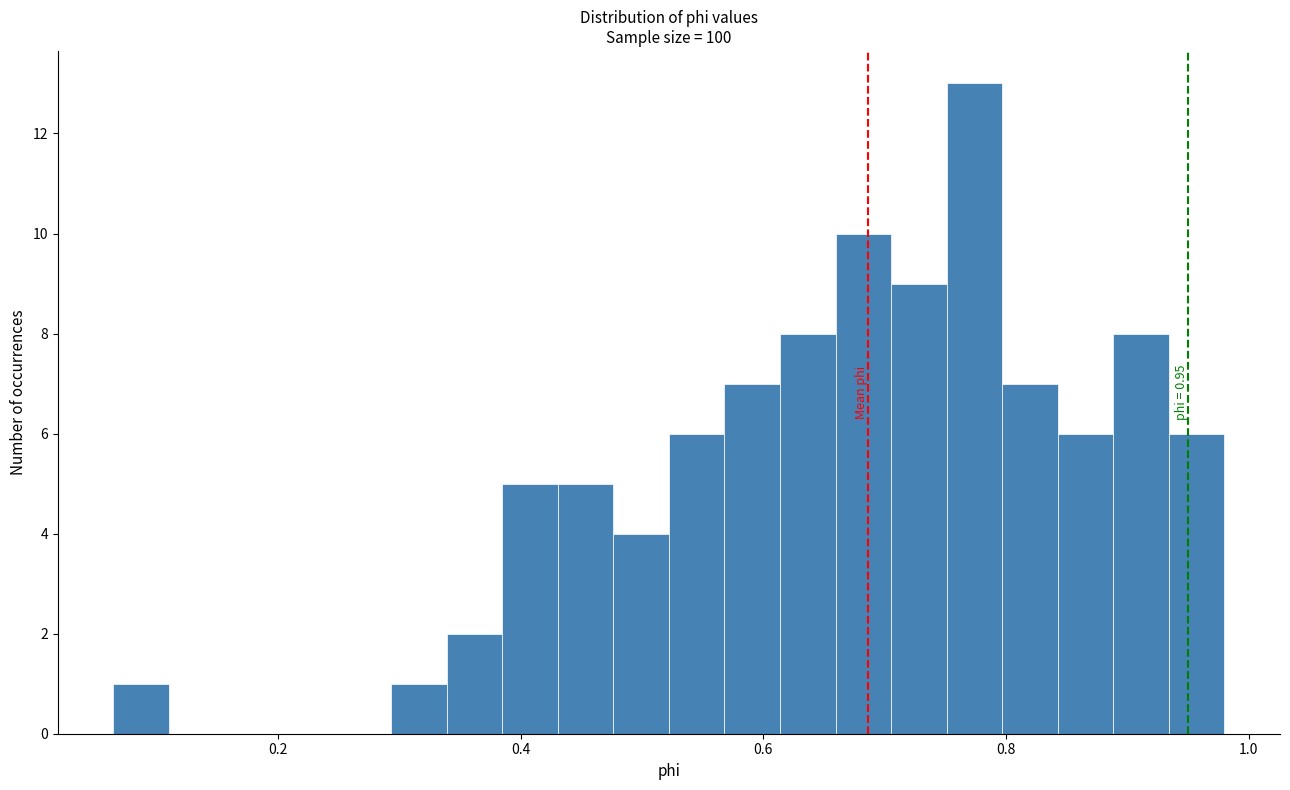

Around what value on the x-axis is the tallest bar? Give the approximate position of its centre, as read against the axis.

0.78